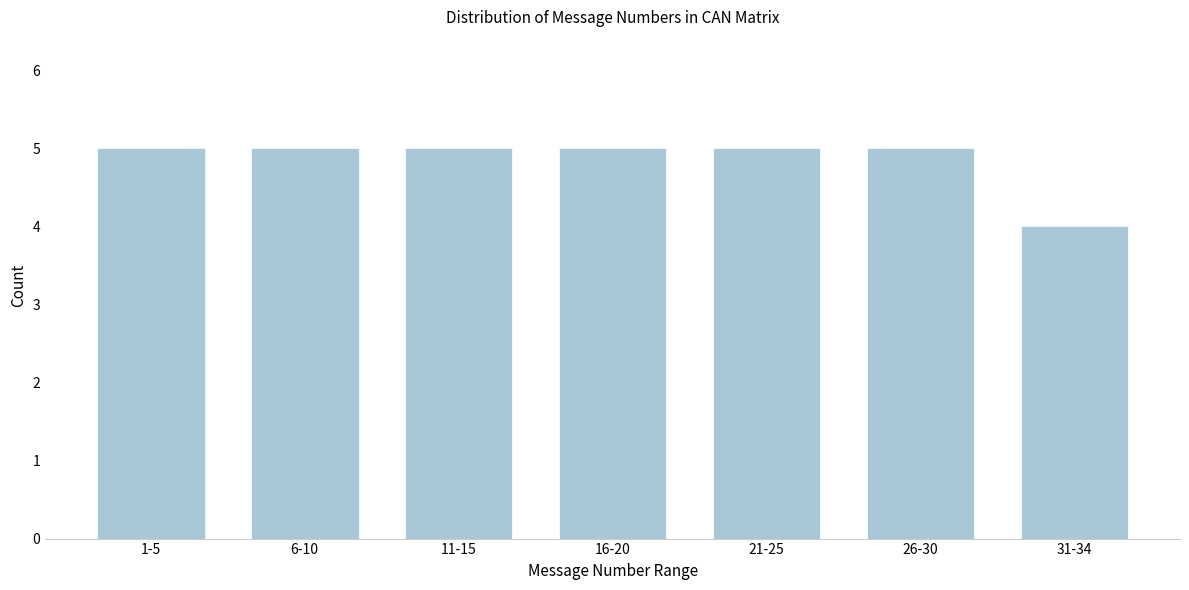

Reading right to left, transcribe all the data shown in this chart.

31-34=4	26-30=5	21-25=5	16-20=5	11-15=5	6-10=5	1-5=5